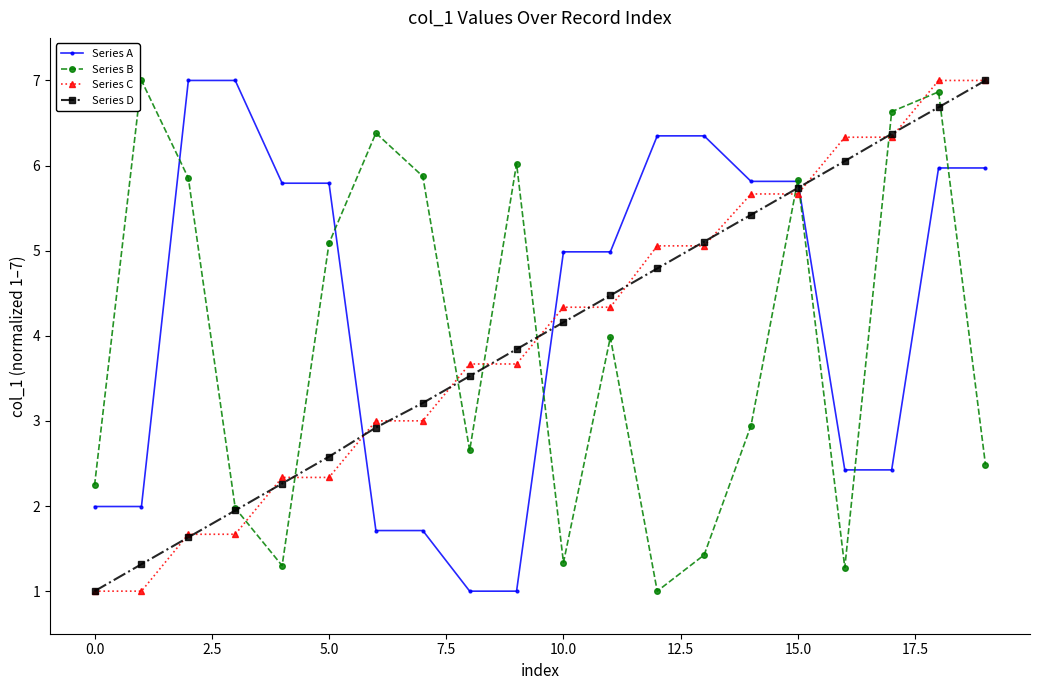

What is the value of the Series A point at the 19th from the left?

6.0